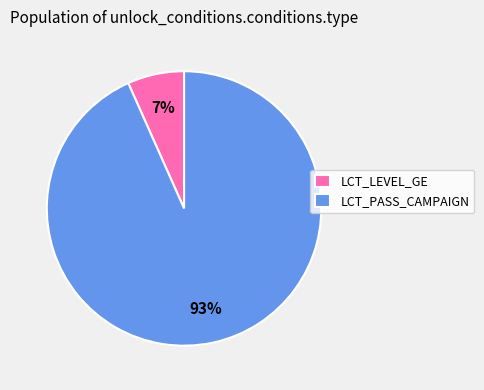

Which has a higher value, LCT_PASS_CAMPAIGN or LCT_LEVEL_GE?

LCT_PASS_CAMPAIGN